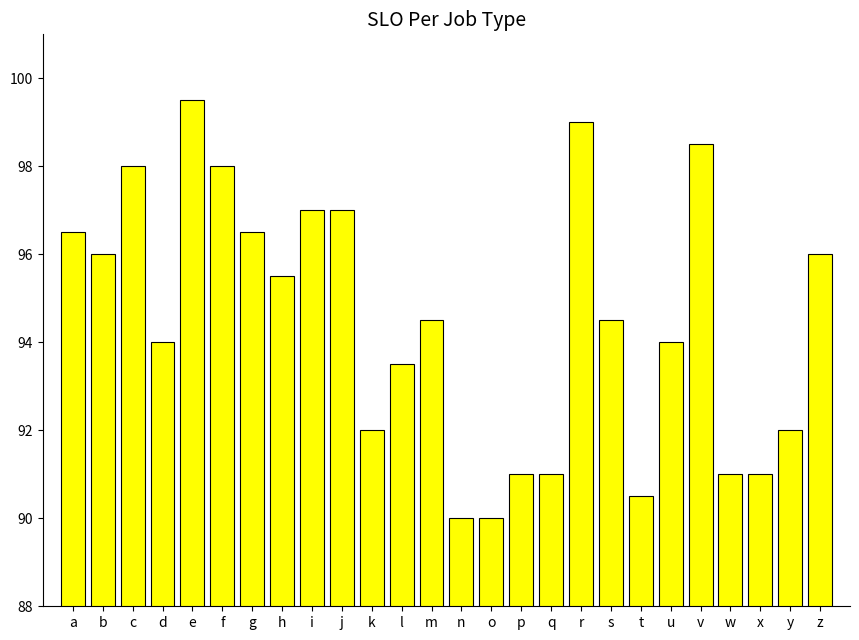

What value does the data have at r?

99.0